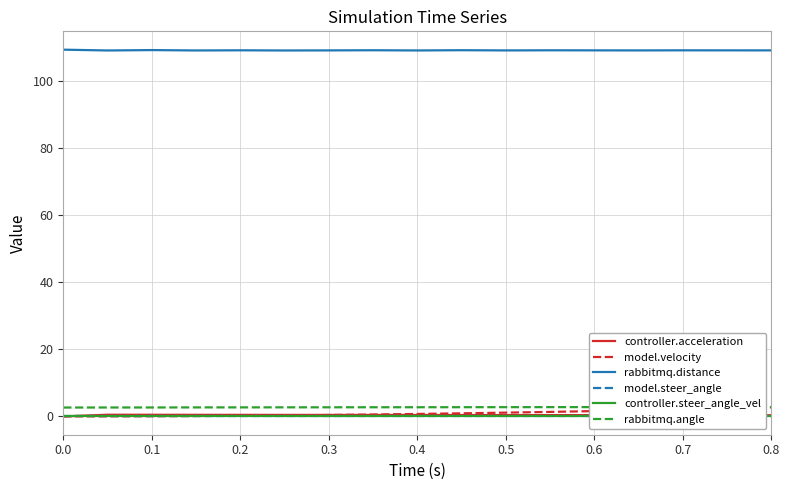

Reading left to right, transcribe all the data shown in this chart.

controller.acceleration: 0.0	0.5	0.5	0.5	0.5	0.4	0.4	0.4	0.4	0.4	0.4	0.4	0.4	0.4	0.4	0.3	0.3
model.velocity: 0.0	0.0	0.0	0.1	0.2	0.3	0.4	0.6	0.7	0.9	1.1	1.3	1.6	1.8	2.1	2.4	2.7
rabbitmq.distance: 109.2	109.0	109.1	109.0	109.0	109.0	109.0	109.0	109.0	109.0	109.0	109.0	109.0	109.0	109.0	109.0	109.0
model.steer_angle: 0.0	0.0	0.0	0.0	0.0	0.0	0.0	0.0	0.0	0.0	0.0	0.0	0.0	0.0	0.0	0.0	0.0
controller.steer_angle_vel: 0.0	0.0	0.0	0.0	0.0	0.0	0.0	0.0	0.0	0.0	0.0	0.0	0.0	0.0	0.0	0.0	0.0
rabbitmq.angle: 2.6	2.6	2.7	2.7	2.7	2.7	2.7	2.7	2.7	2.7	2.7	2.8	2.8	2.8	2.8	2.8	2.8